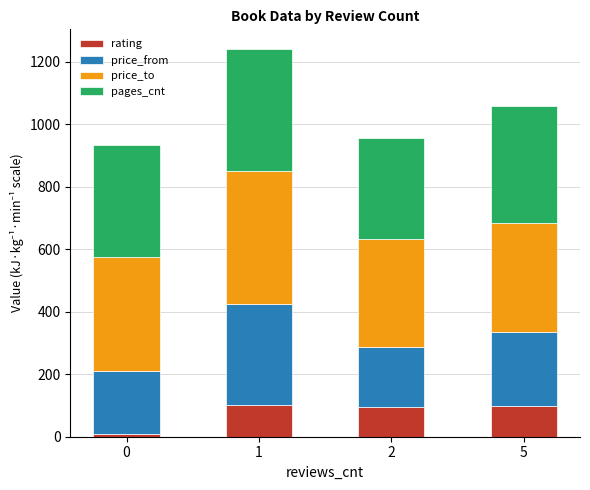

What is the difference between the maximum and minimum values in the rating series?

90.0